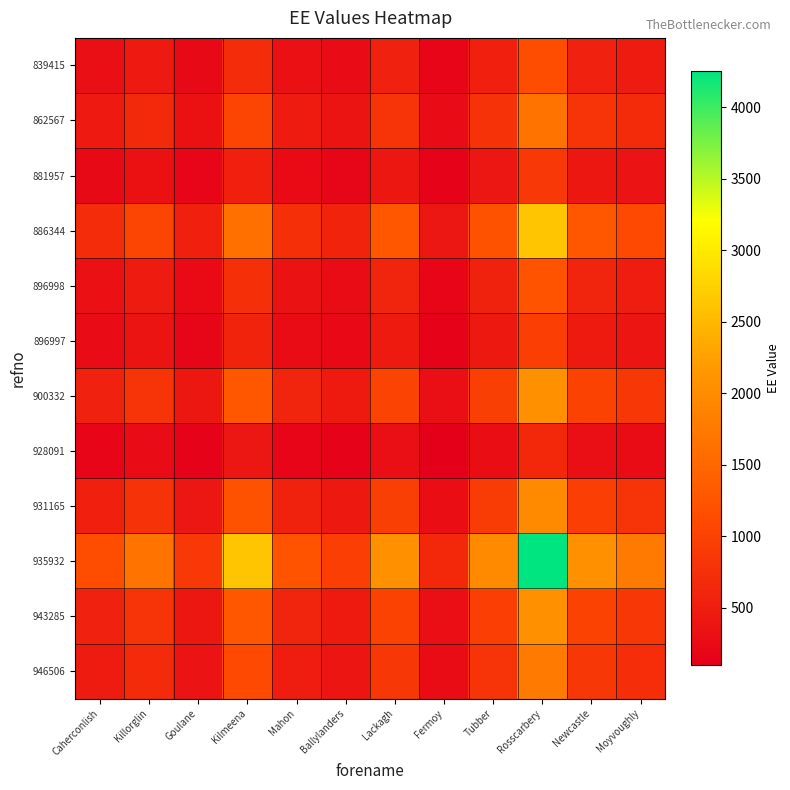

At how many categories does at least one series exceed 3015?

1